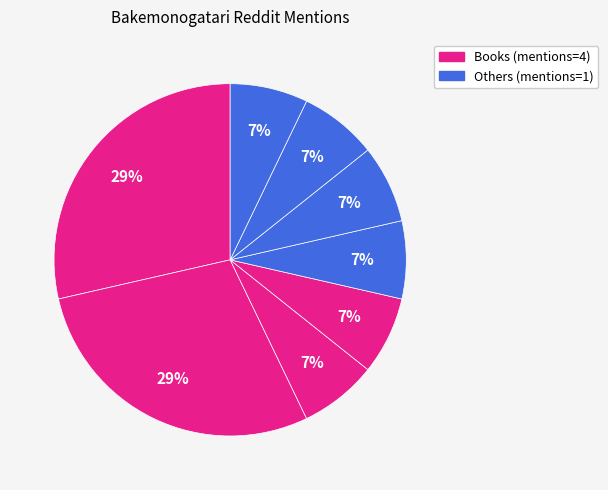

Is there a majority slice in this chart?

No